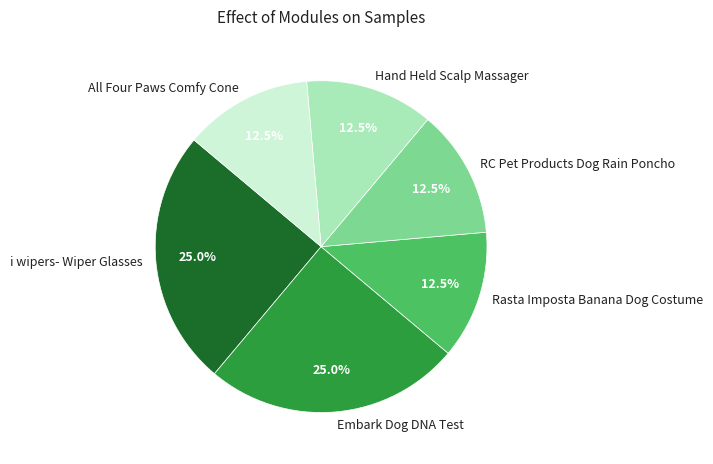

What is the ratio of the value at Embark Dog DNA Test to the value at Hand Held Scalp Massager?

2.0